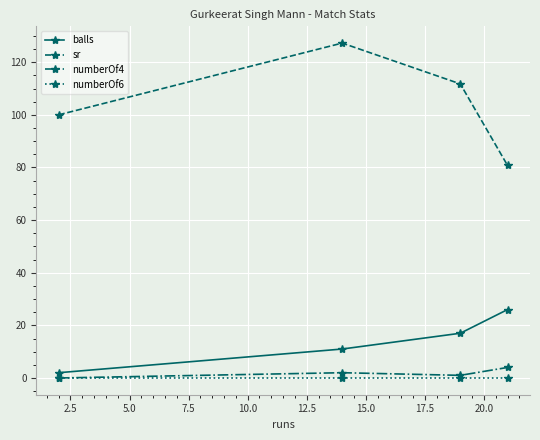

Which series has the widest spread of values?

sr